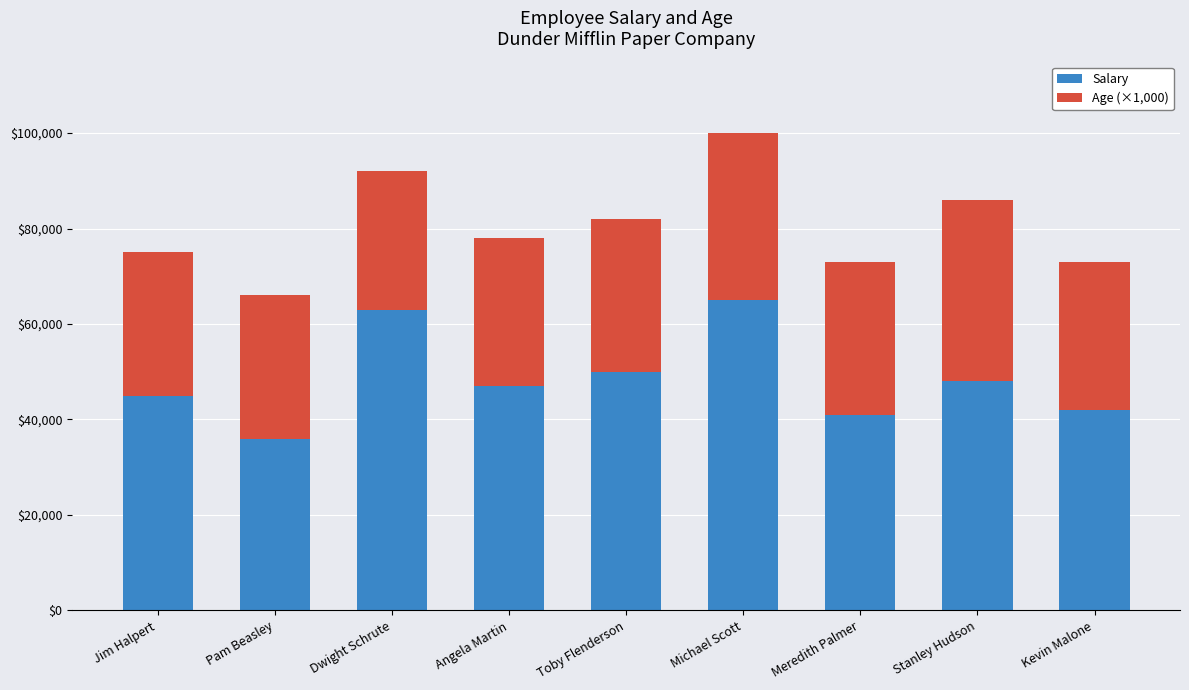

Reading left to right, list the values for the Salary series.

45000	36000	63000	47000	50000	65000	41000	48000	42000